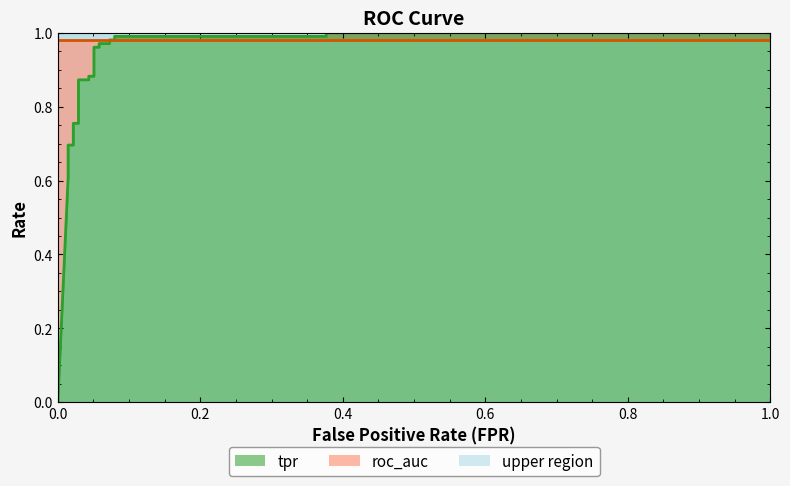

What is the value of the tpr point at the 9th from the left?

0.9